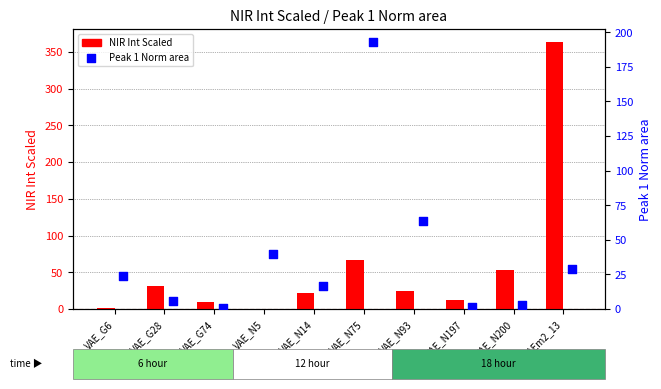

Which series has the largest total across all categories?

NIR Int Scaled